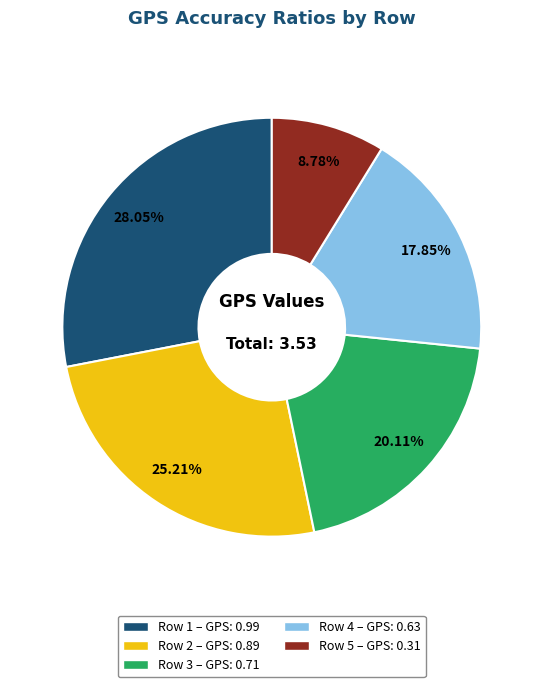

How many segments does this pie chart have?

5